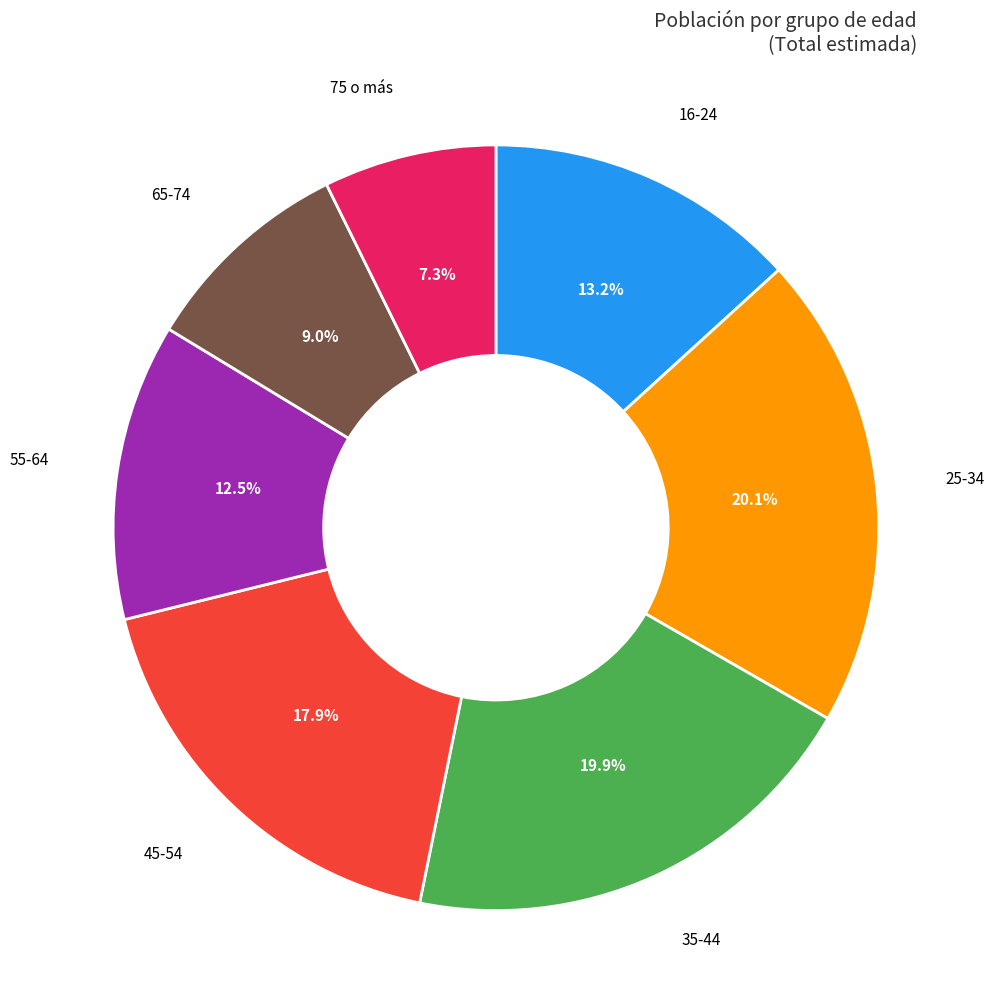

Does any single category account for the majority?

No